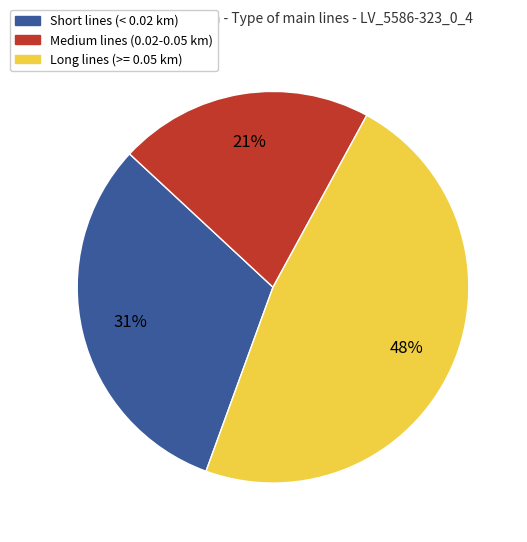

What is the largest slice in the pie chart?

Long lines (>= 0.05 km)